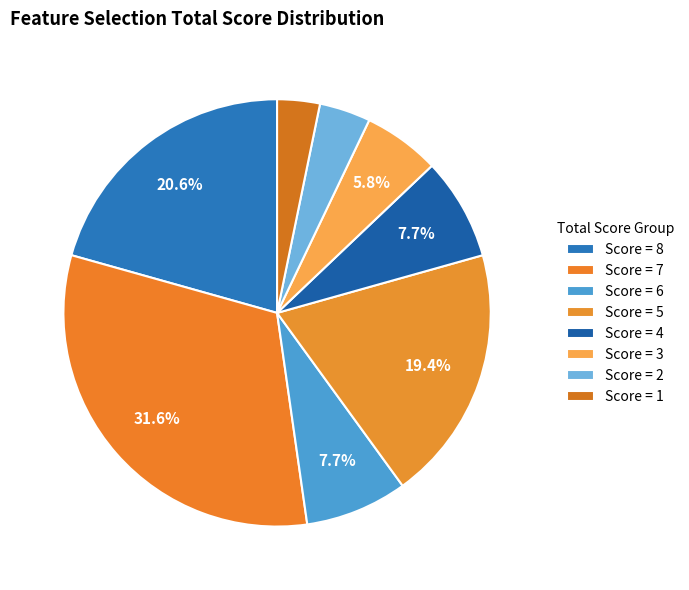

How many segments does this pie chart have?

8